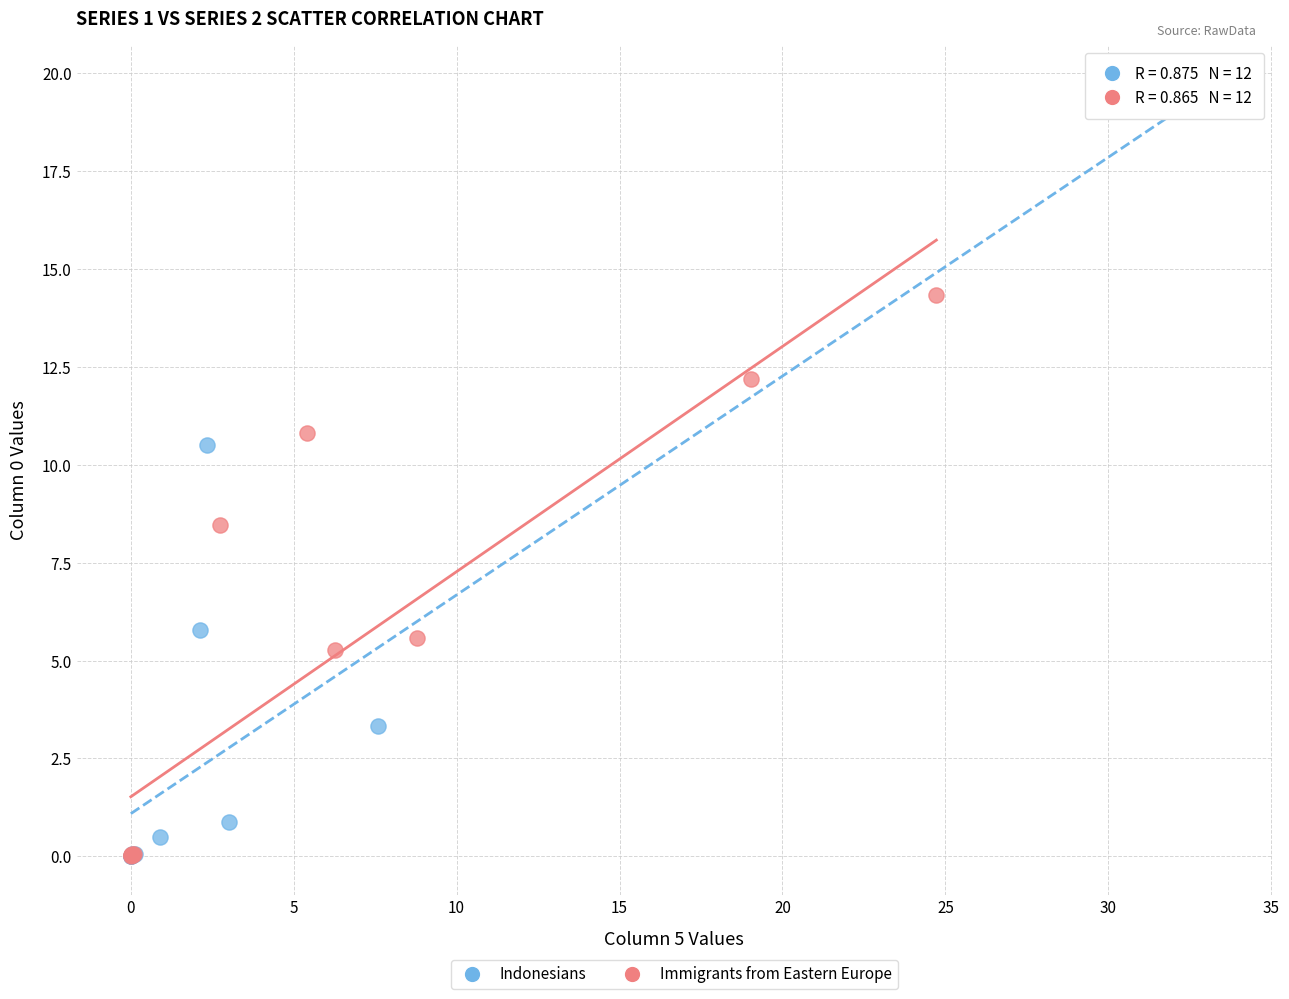

Which series contains the highest Y value?

Indonesians